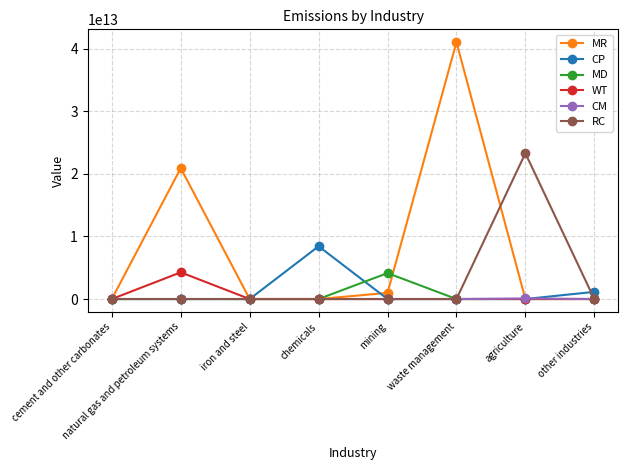

Is it true that CP equals 5734674387236.0 at cement and other carbonates?

False